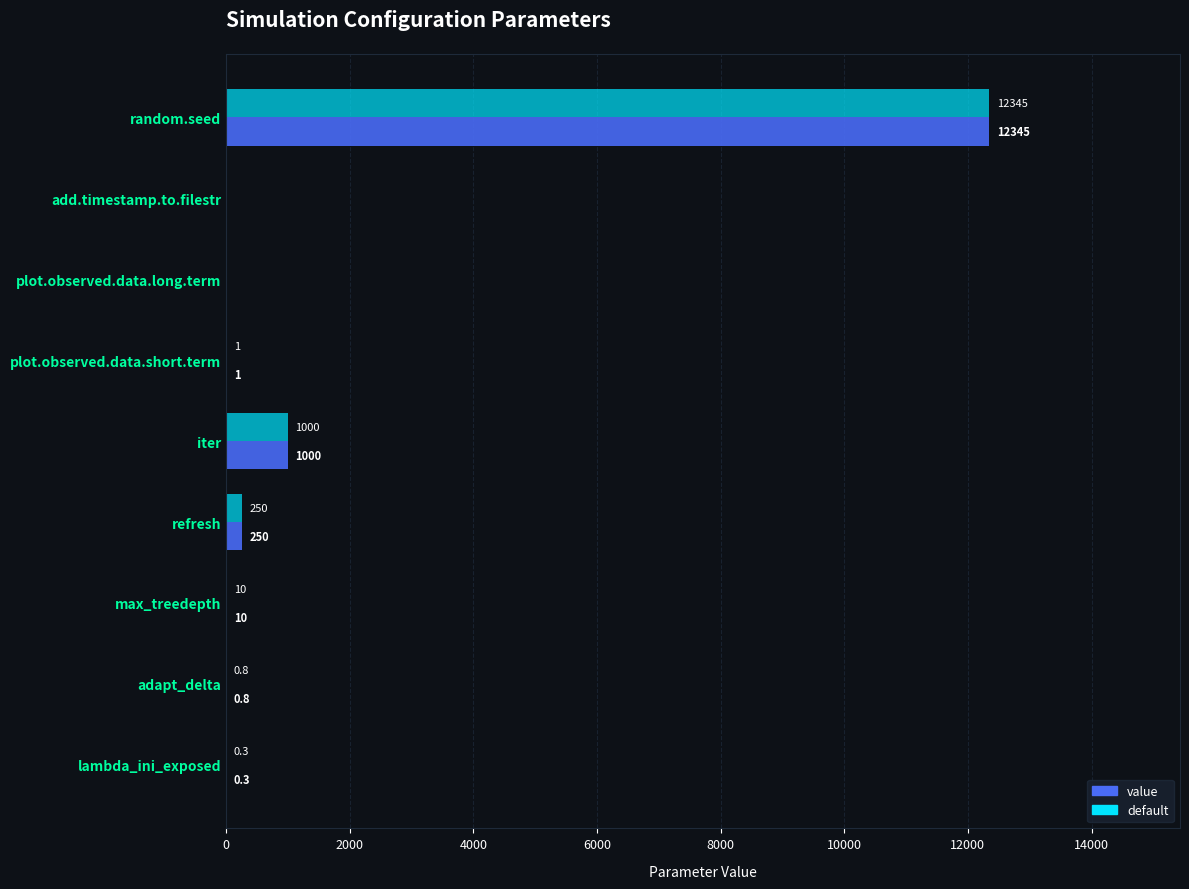

Rank the series by their maximum value, from highest to lowest.

value, default